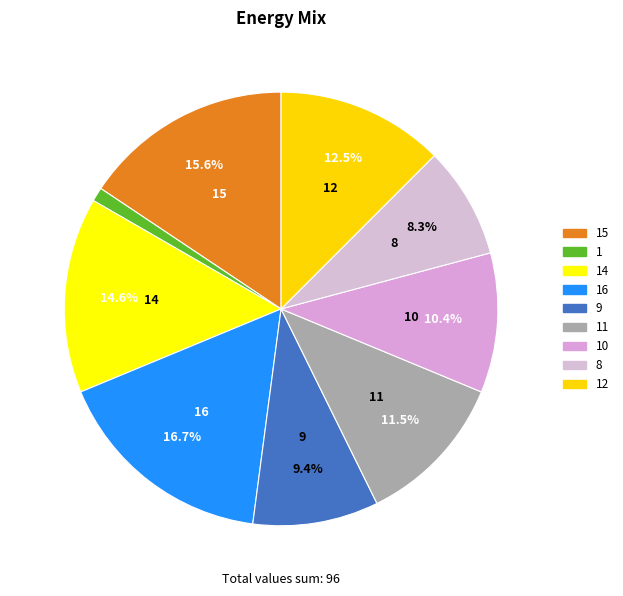

Between 1 and 11, which is larger?

11